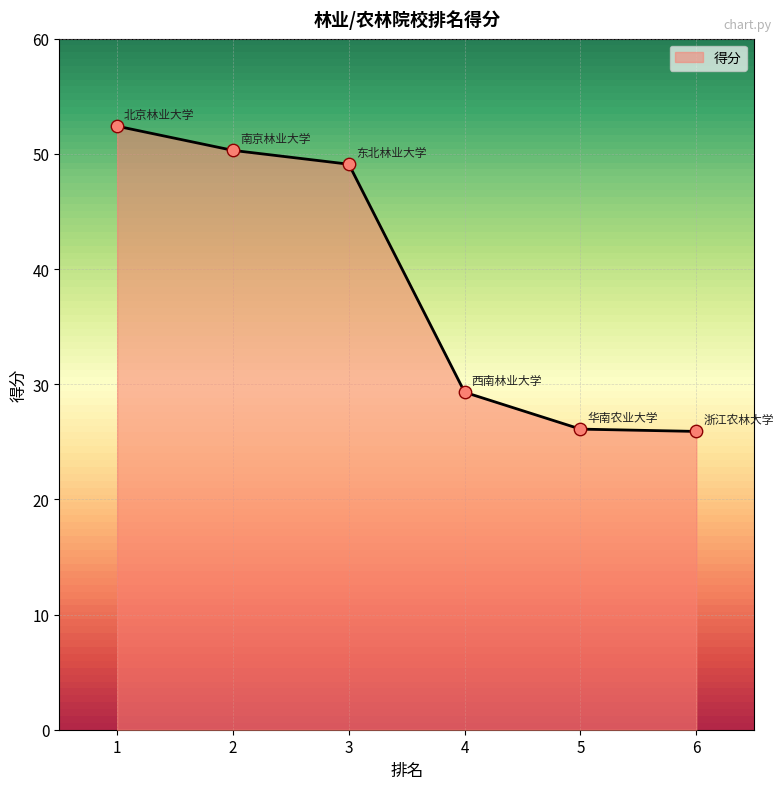

What is the change in value from 2 to 4?

-21.0